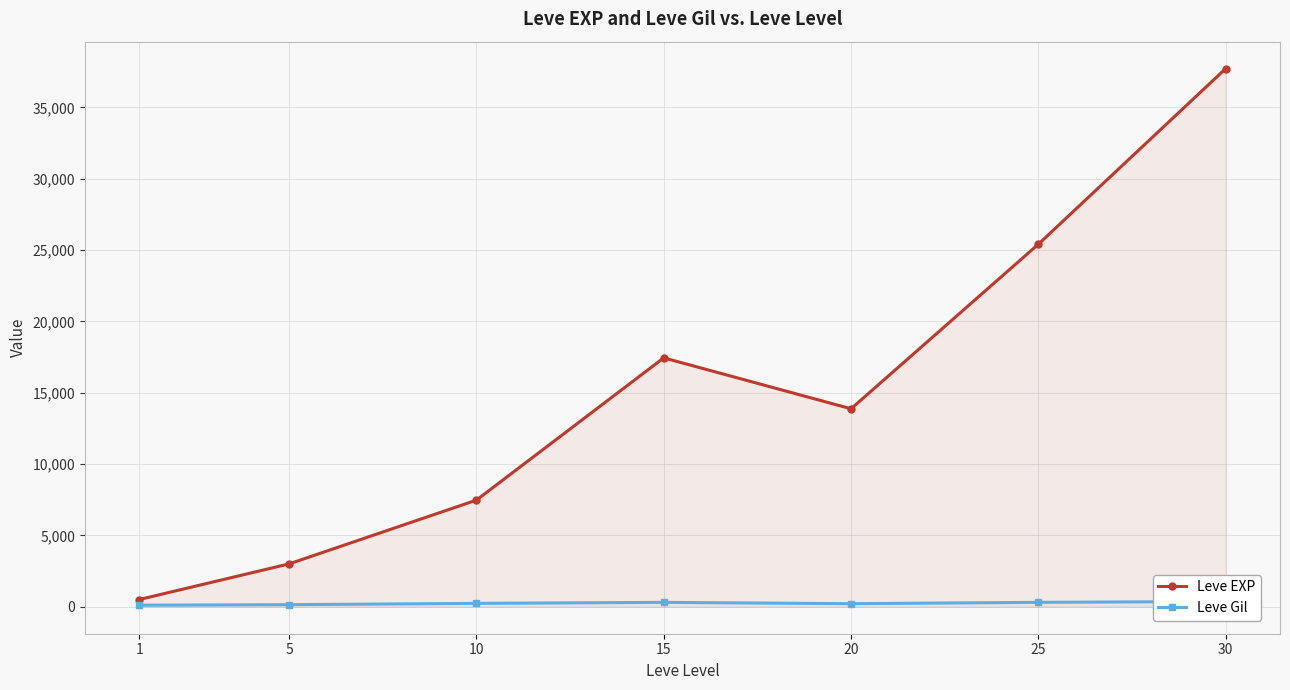

What is the total value across all series at 25?

25722.7